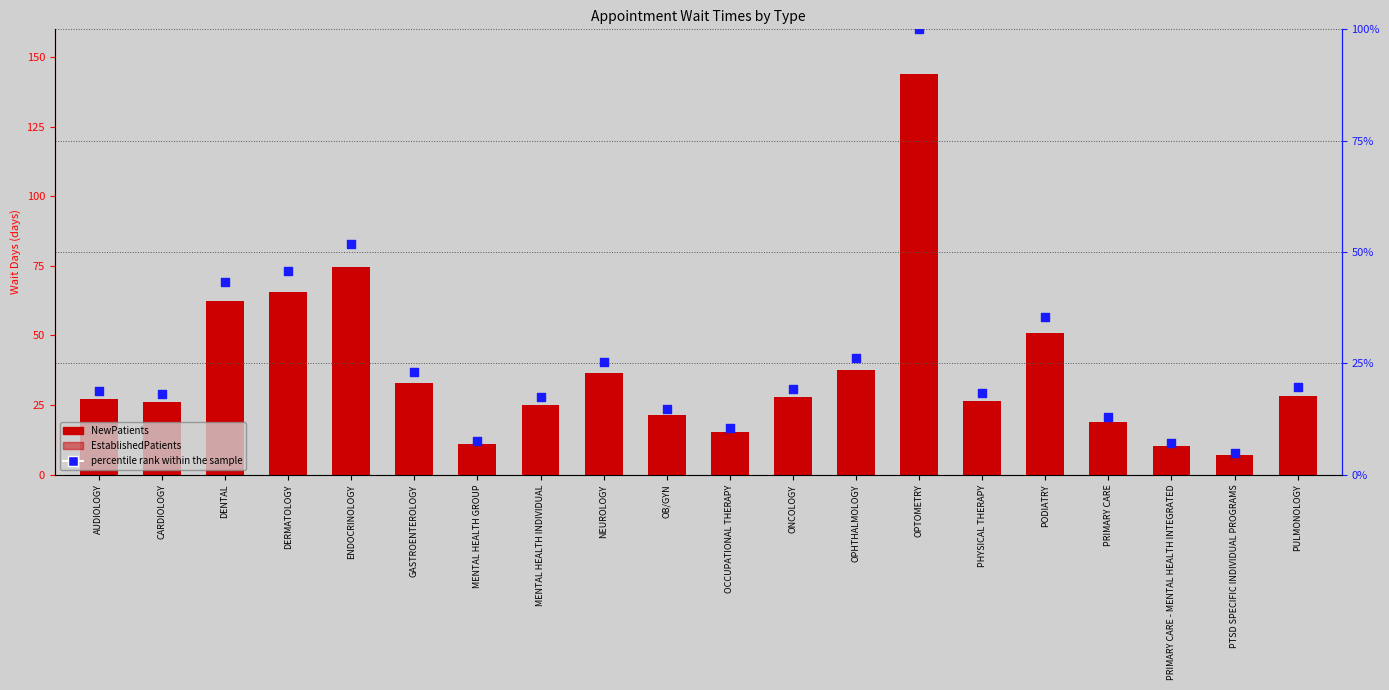

What is the total value across all series at OB/GYN?

44.2